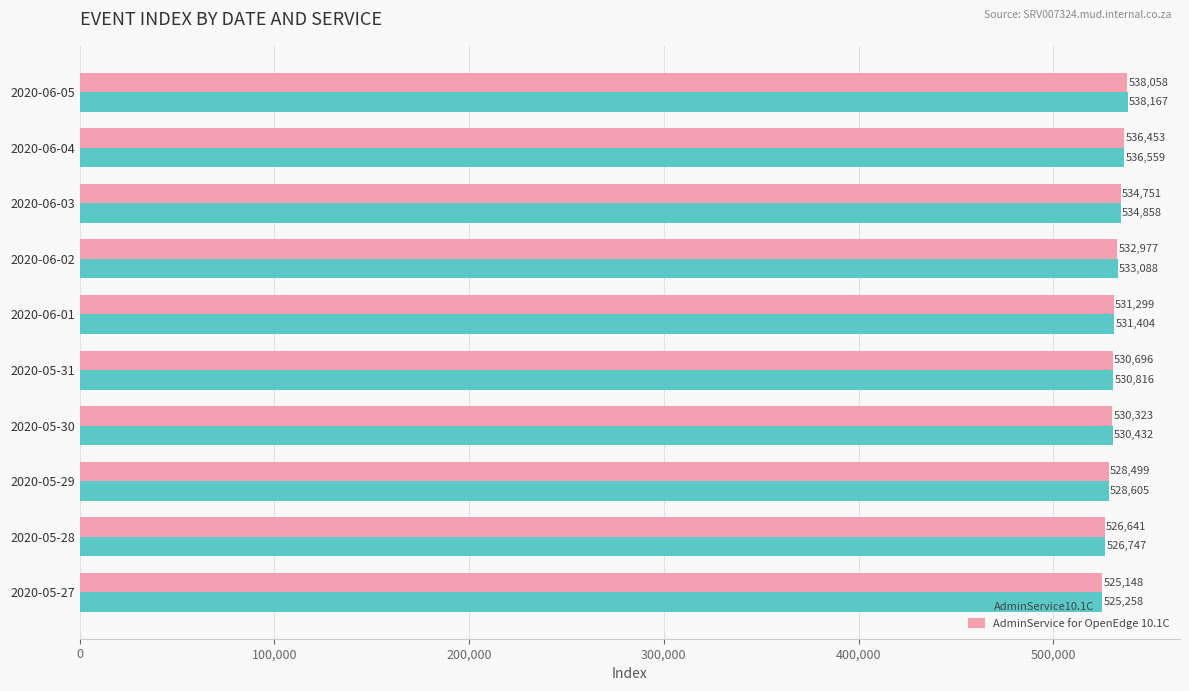

At which label is AdminService for OpenEdge 10.1C closest to 531603?

2020-06-01